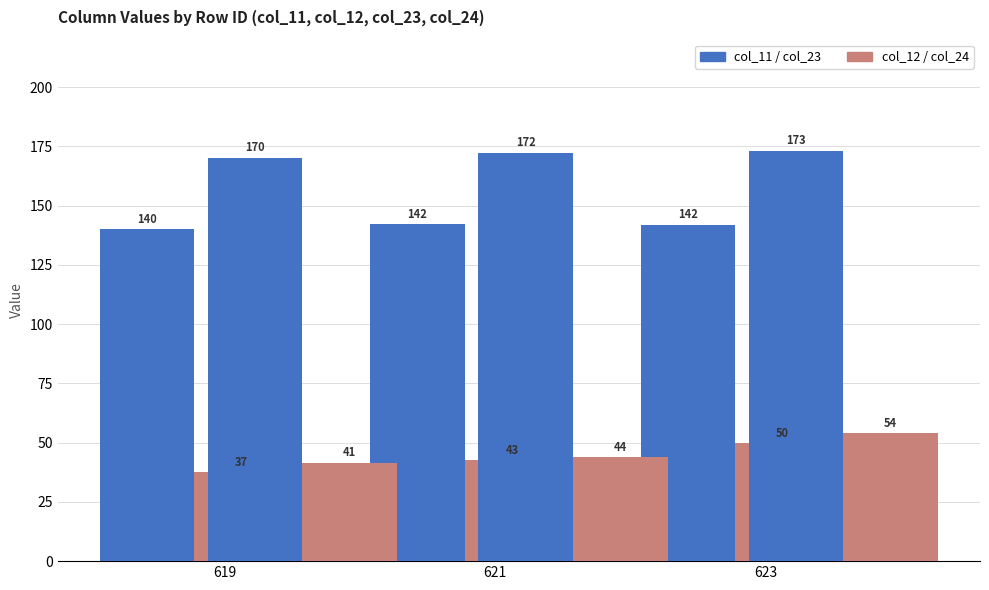

Is it true that col_24 (Group B sub) equals 41.5 at 619?

True